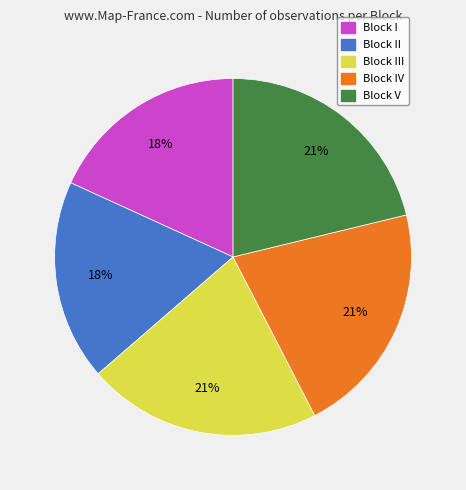

Does any single category account for the majority?

No